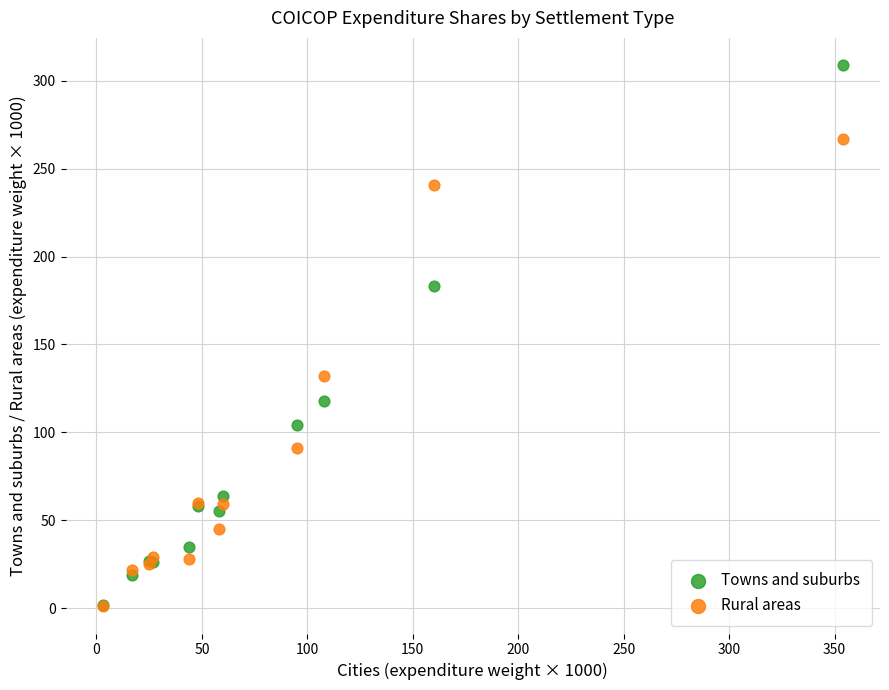

In the Towns and suburbs series, what Y value is closest to 155?

183